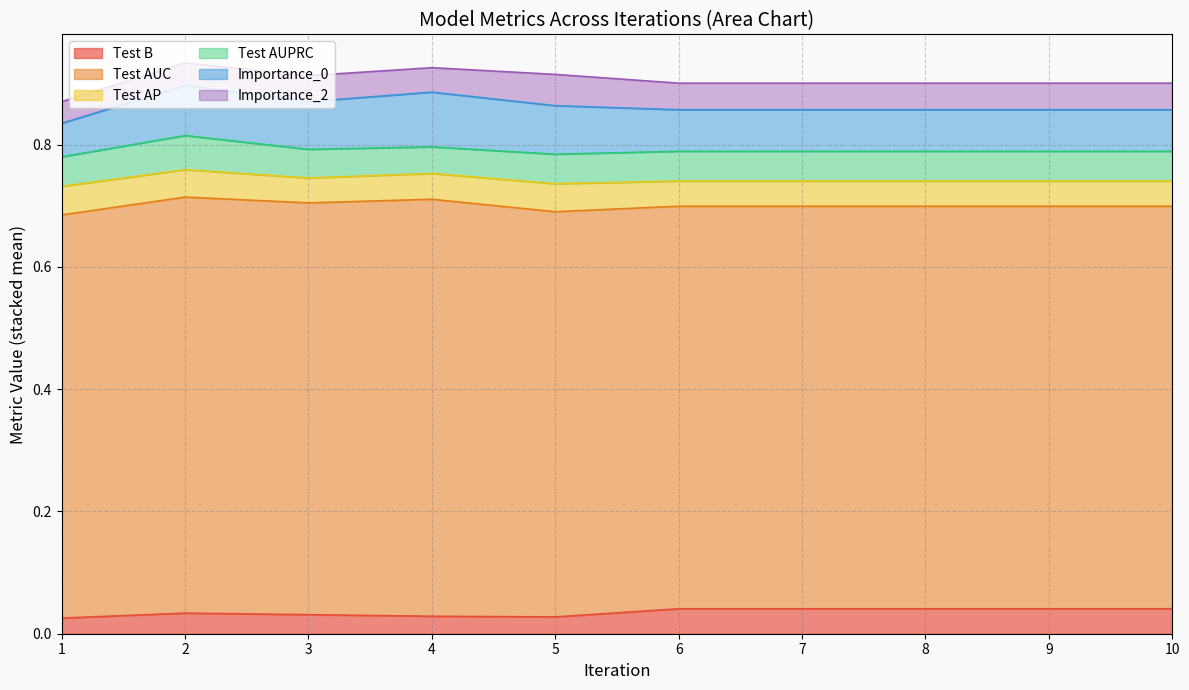

What is the total value across all series at 6?

0.9